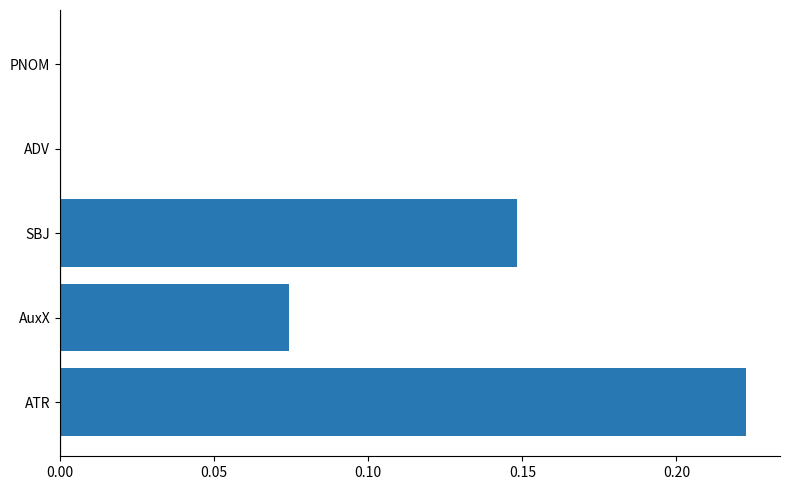

Which label corresponds to the largest value in the chart?

ATR